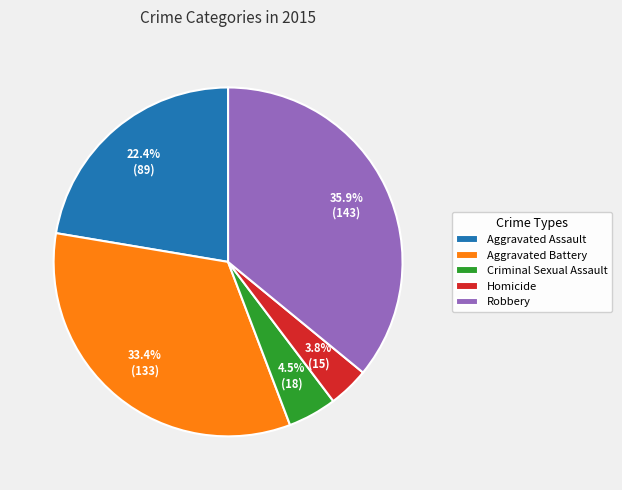

Count the number of slices in the pie.

5